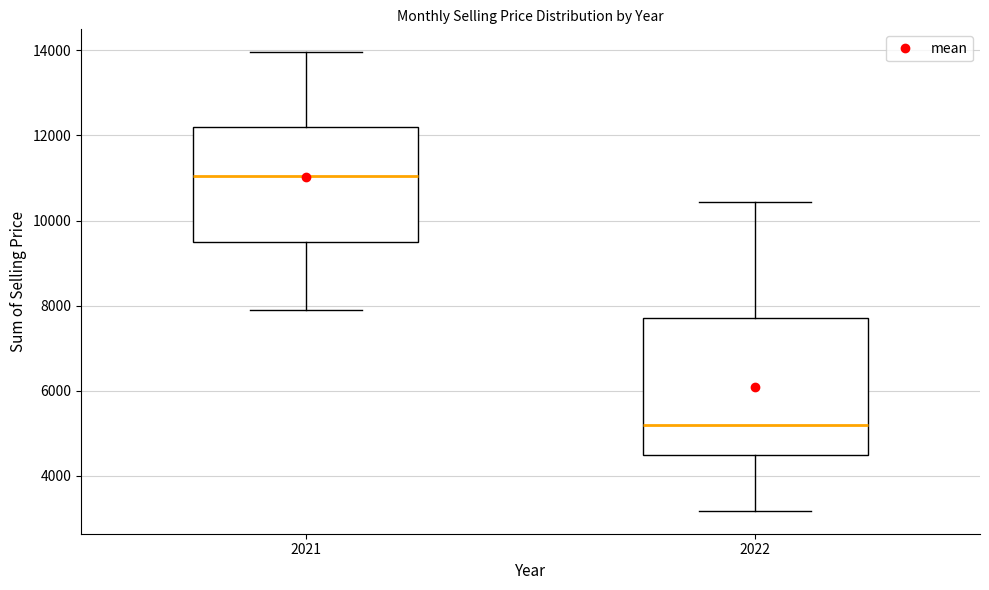

Which box is the tallest, from its lower edge to its upper edge?

2022